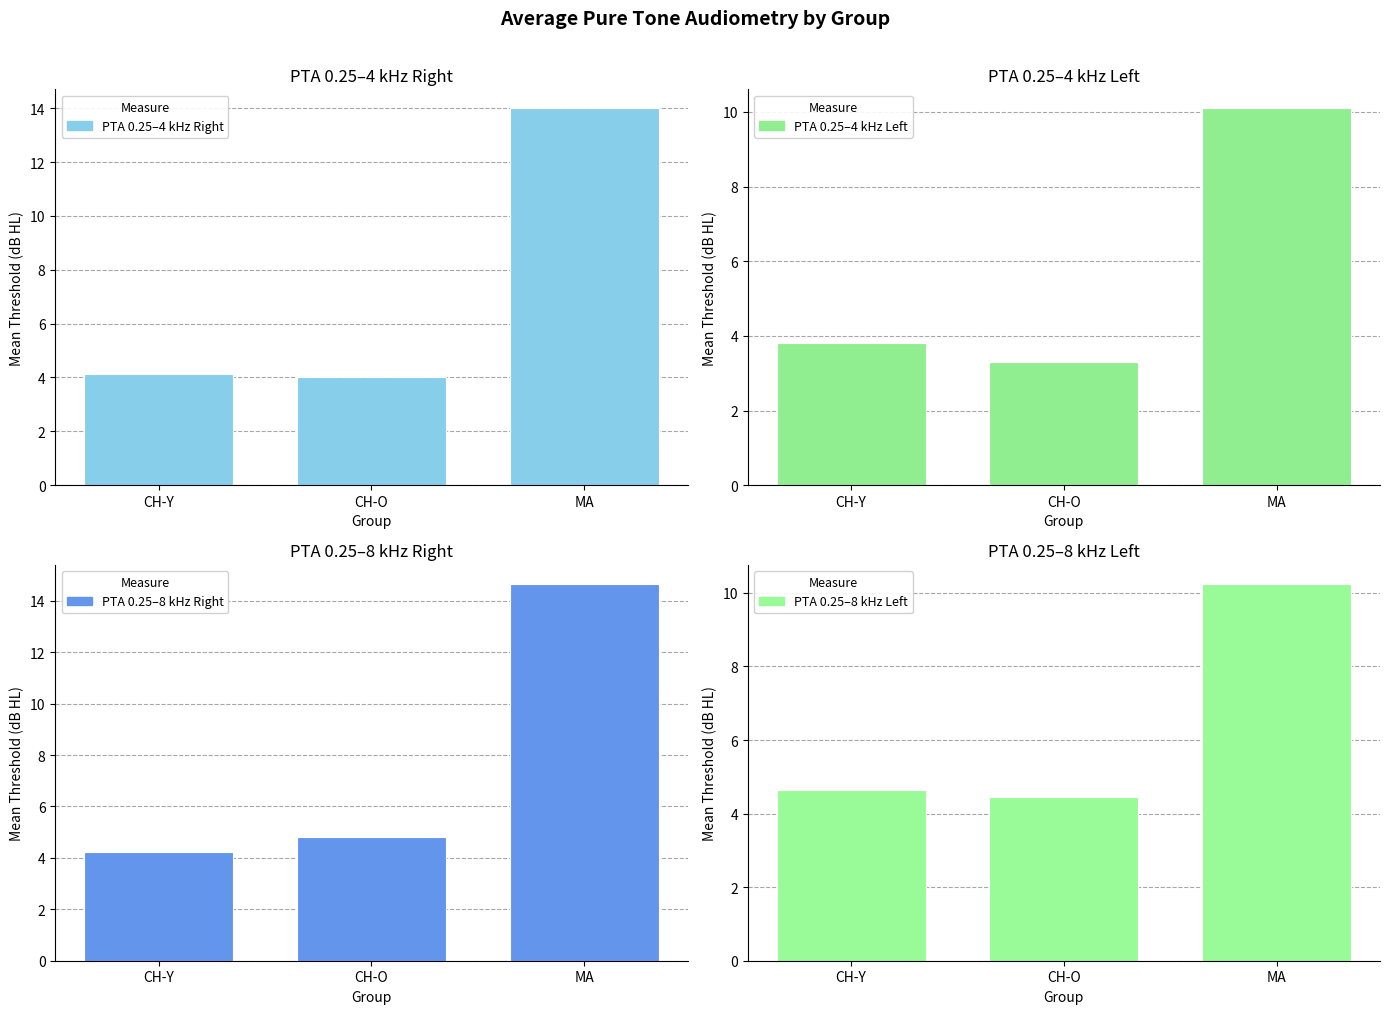

What are all the series names shown in the legend?

PTA 0.25–4 kHz Right, PTA 0.25–4 kHz Left, PTA 0.25–8 kHz Right, PTA 0.25–8 kHz Left